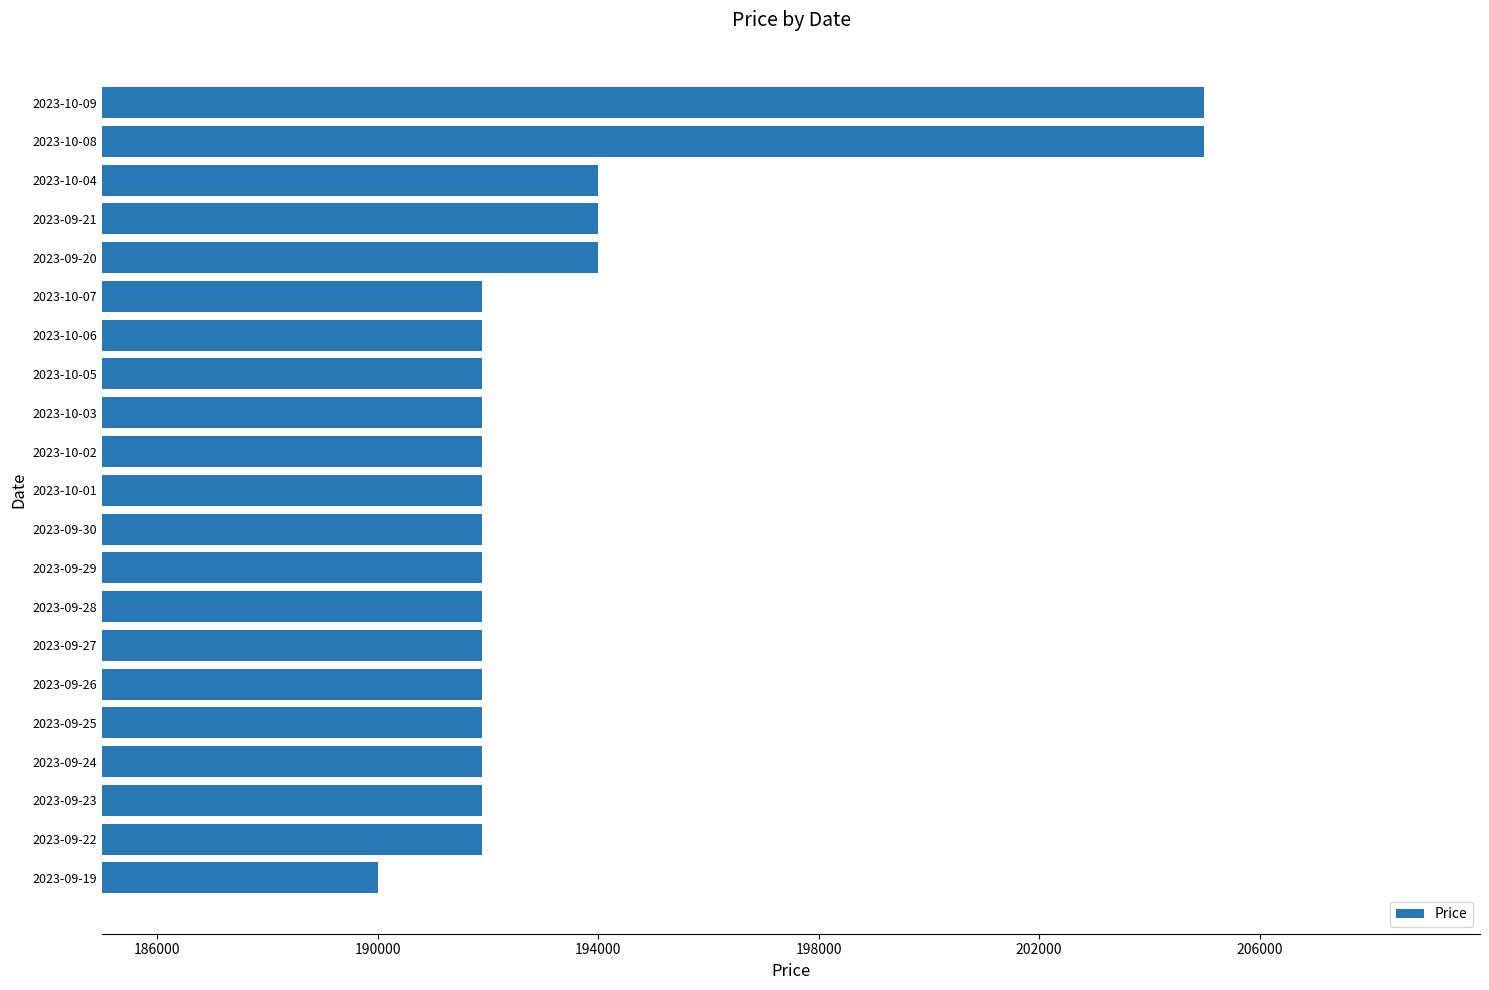

How many bars are there in total?

21